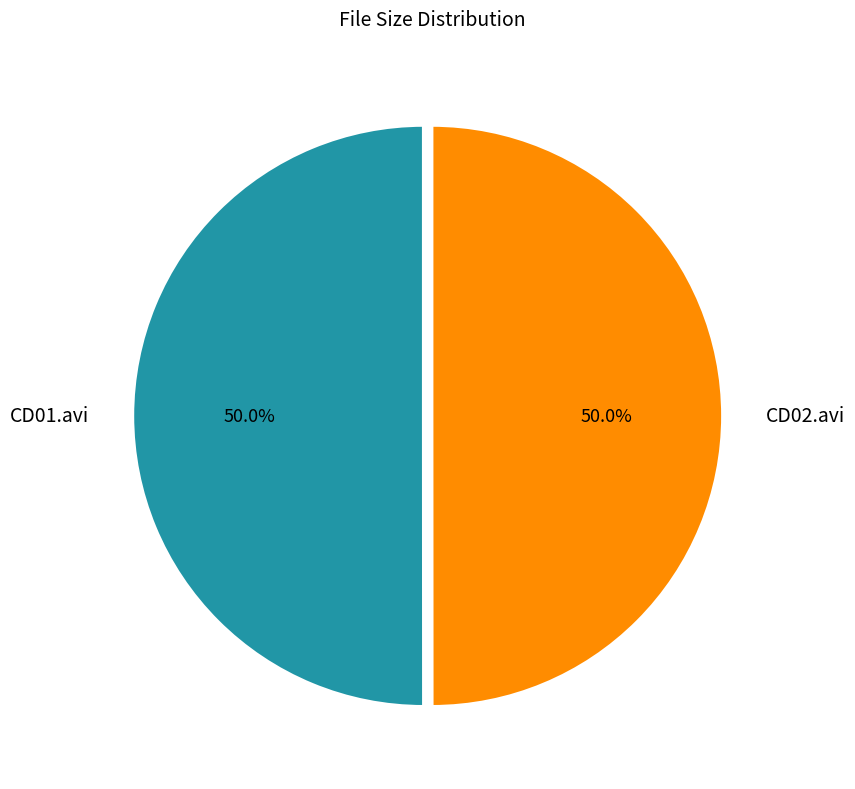

Approximately how many times larger is the value at CD01.avi compared to CD02.avi?

1.0